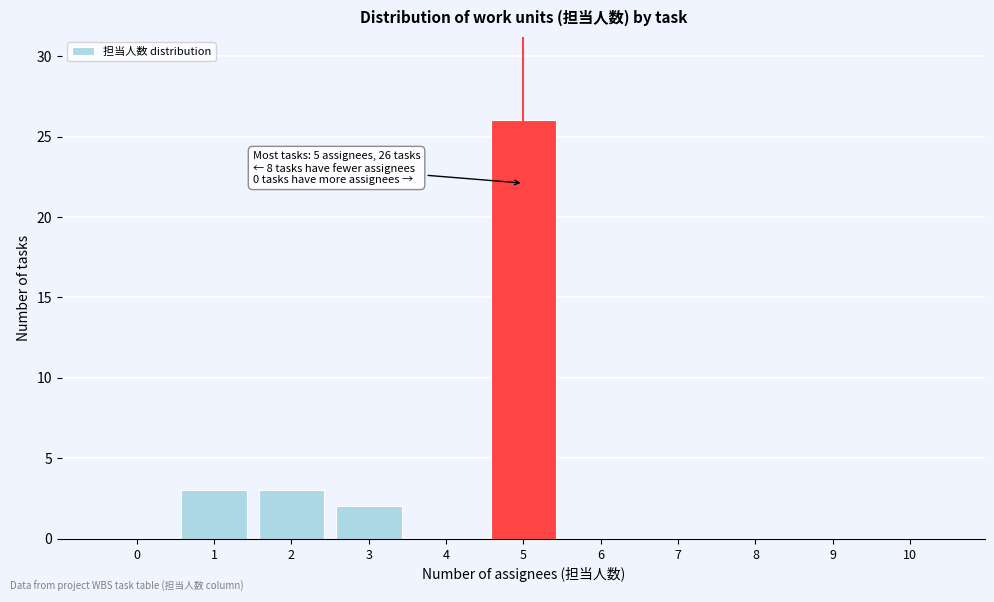

Reading left to right, what are all the values shown in this chart?

0=0	1=3	2=3	3=2	4=0	5=26	6=0	7=0	8=0	9=0	10=0